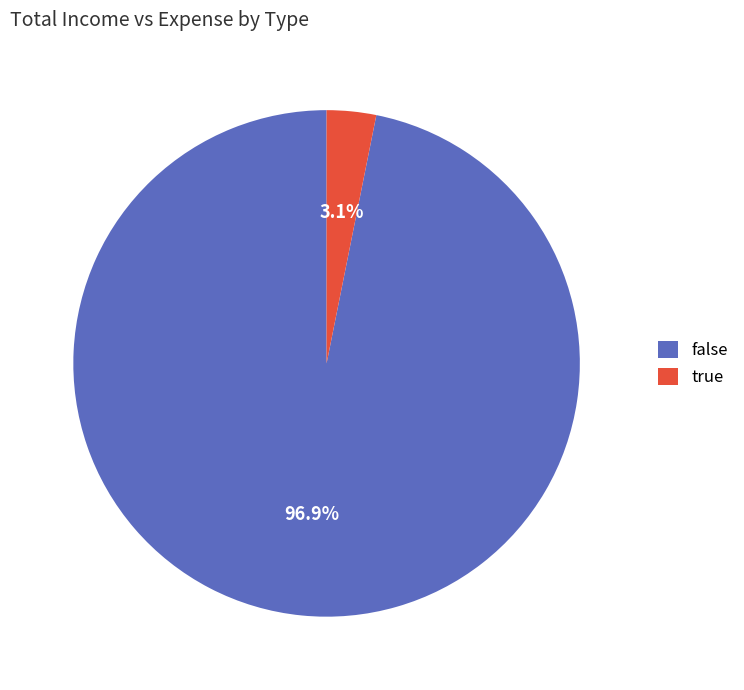

Which category has the smallest portion of the pie?

true